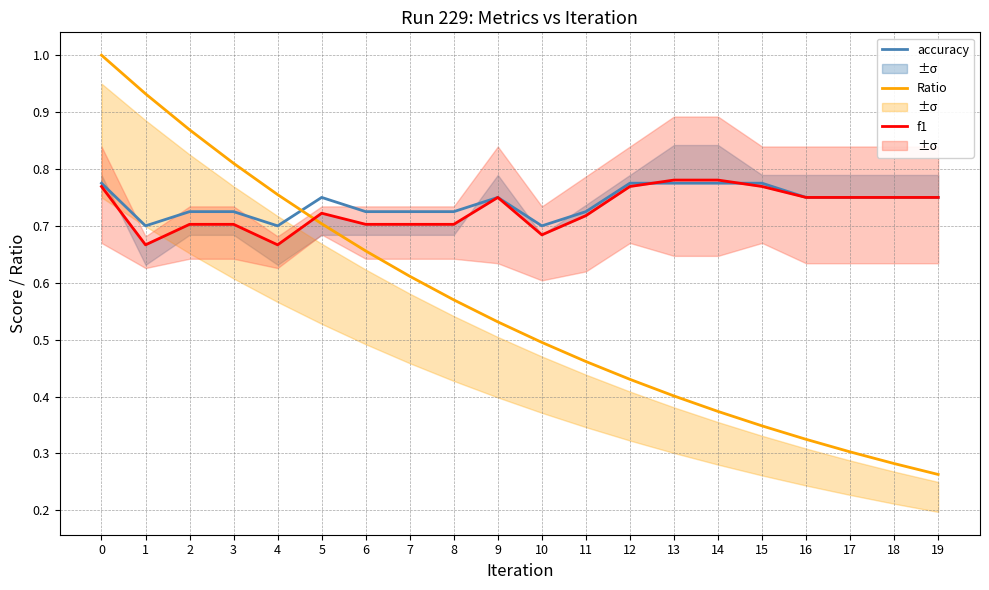

Reading right to left, what are all the values shown in this chart?

accuracy: 19=0.8	18=0.8	17=0.8	16=0.8	15=0.8	14=0.8	13=0.8	12=0.8	11=0.7	10=0.7	9=0.8	8=0.7	7=0.7	6=0.7	5=0.8	4=0.7	3=0.7	2=0.7	1=0.7	0=0.8
Ratio: 19=0.3	18=0.3	17=0.3	16=0.3	15=0.3	14=0.4	13=0.4	12=0.4	11=0.5	10=0.5	9=0.5	8=0.6	7=0.6	6=0.7	5=0.7	4=0.8	3=0.8	2=0.9	1=0.9	0=1.0
f1: 19=0.8	18=0.8	17=0.8	16=0.8	15=0.8	14=0.8	13=0.8	12=0.8	11=0.7	10=0.7	9=0.8	8=0.7	7=0.7	6=0.7	5=0.7	4=0.7	3=0.7	2=0.7	1=0.7	0=0.8